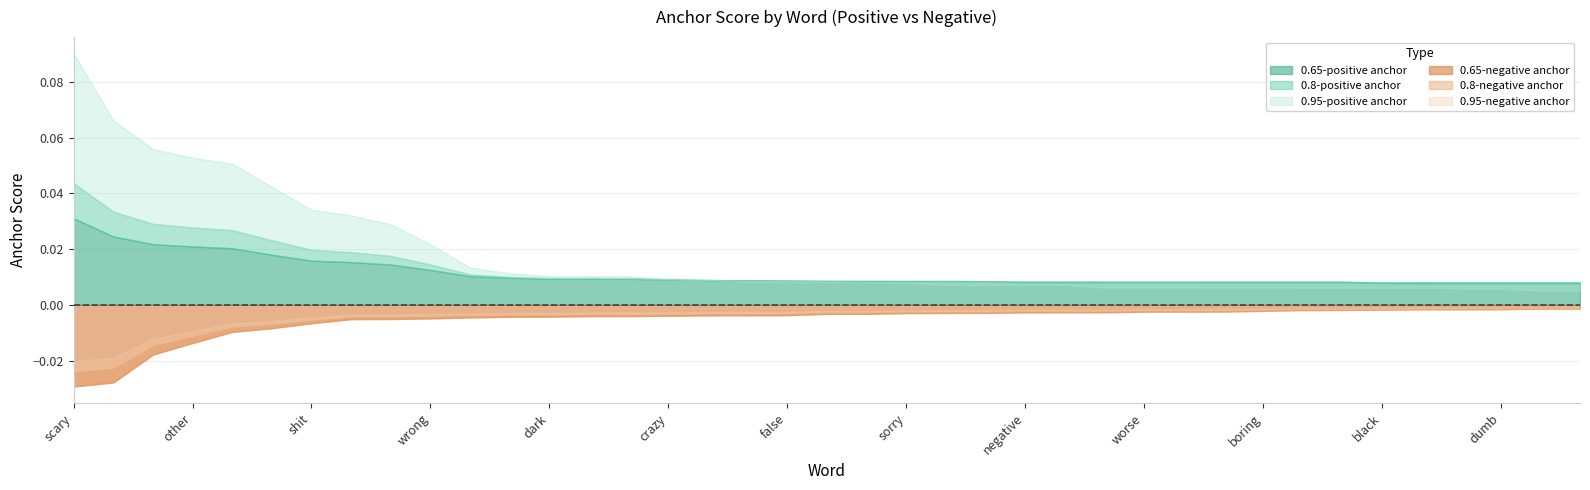

Which series changed the most between destroying and worse?

0.95-positive anchor